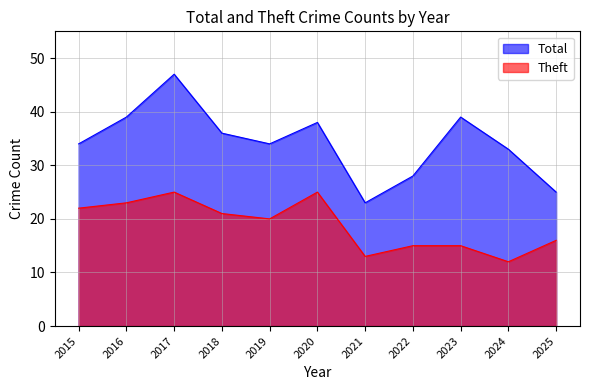

What is the smallest value displayed?

12